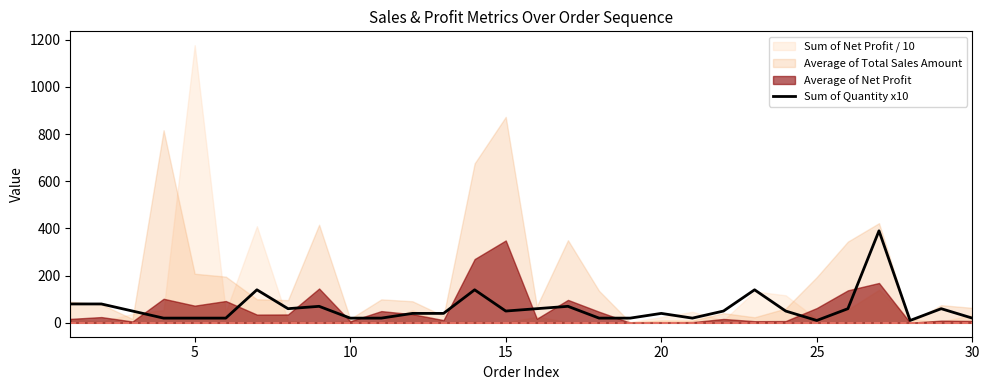

Reading left to right, what are all the values shown in this chart?

80	80	50	20	20	20	140	60	70	20	20	40	40	140	50	60	70	20	20	40	20	50	140	50	10	60	390	10	60	20